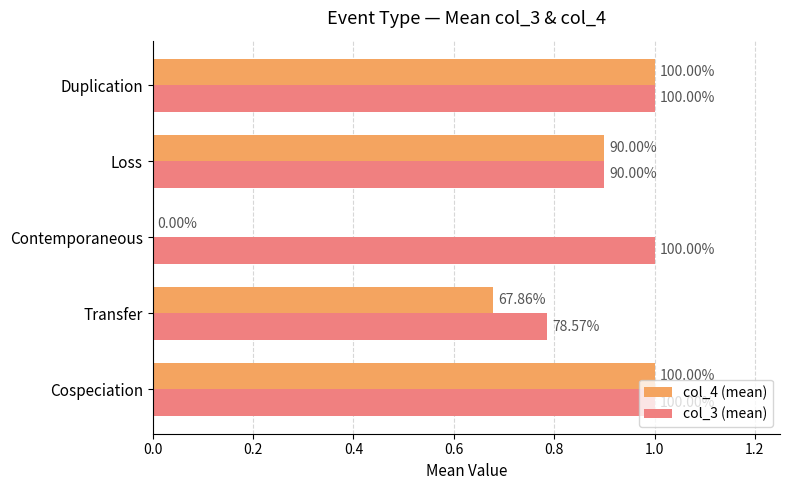

At how many categories does at least one series exceed 0?

5